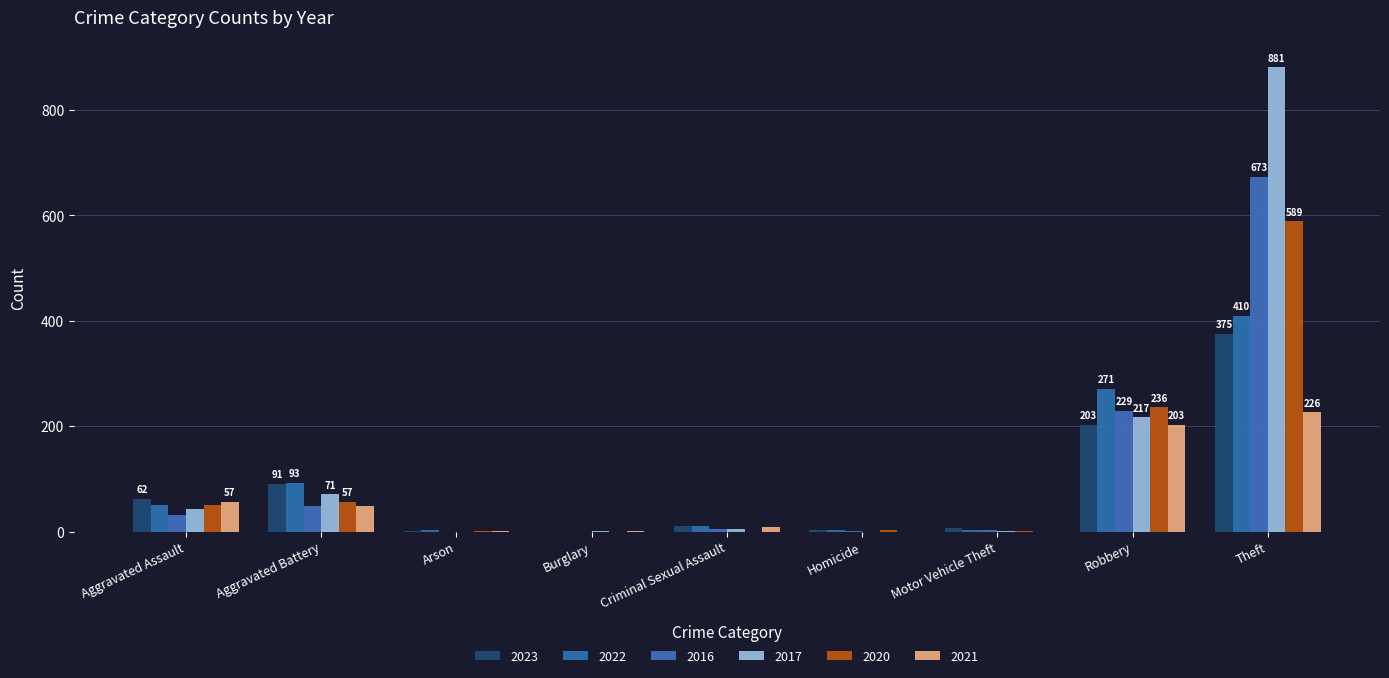

Where is 2016 nearest to the value 336?

Robbery